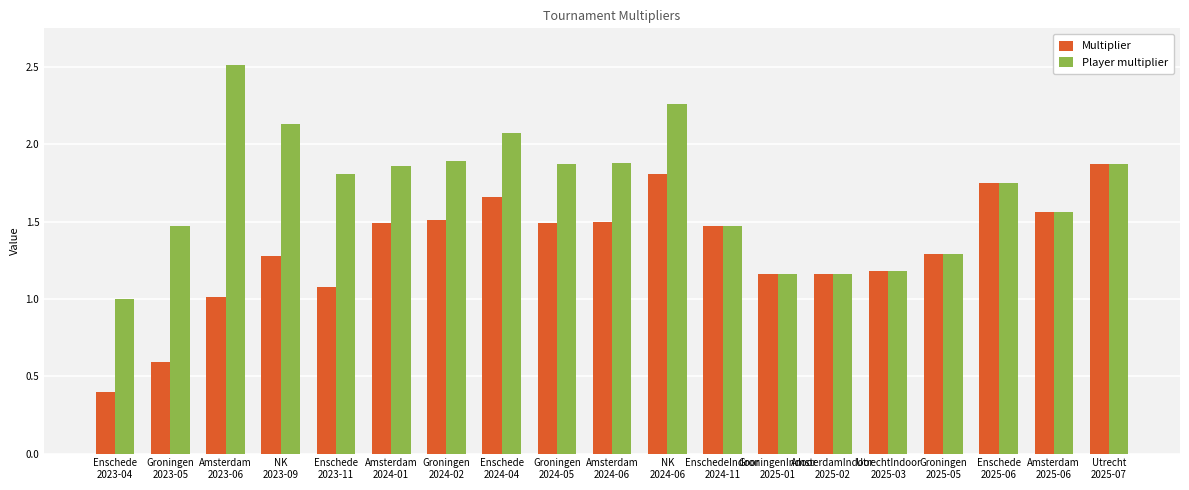

Between Amsterdam
2023-06 and NK
2023-09, which series saw the biggest shift?

Player multiplier